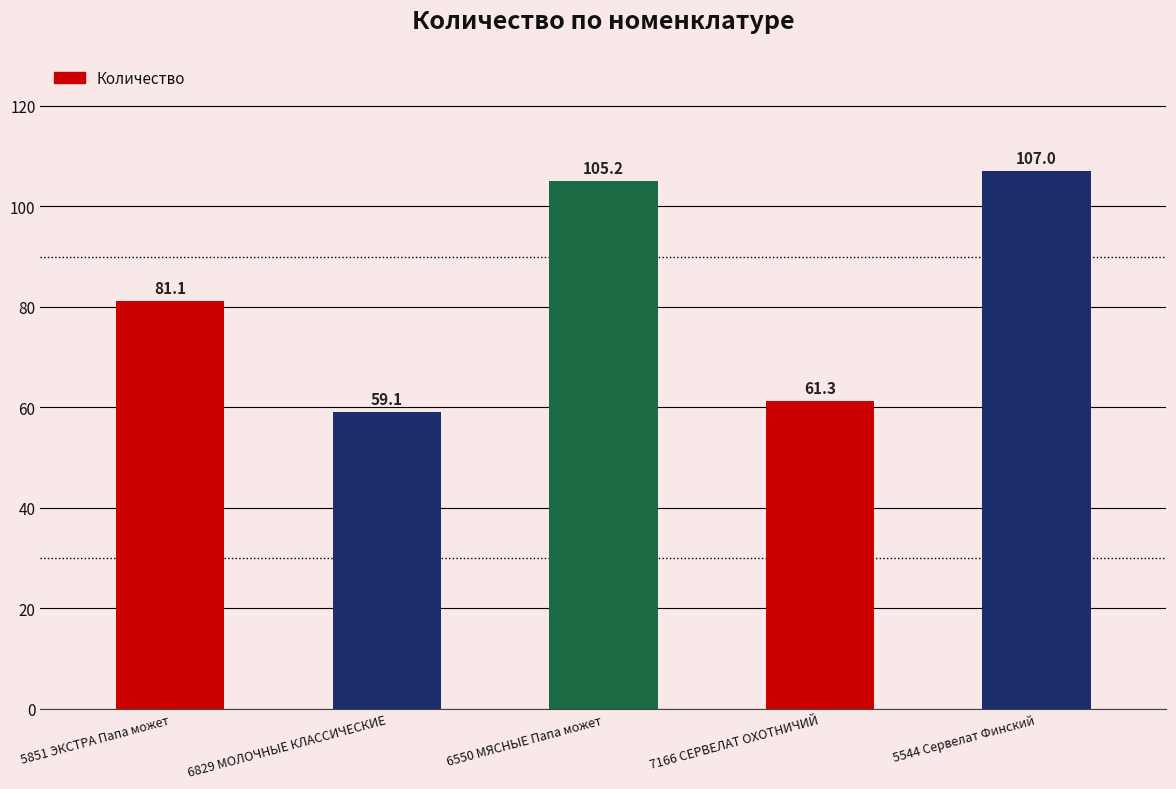

What is the average value?

82.7